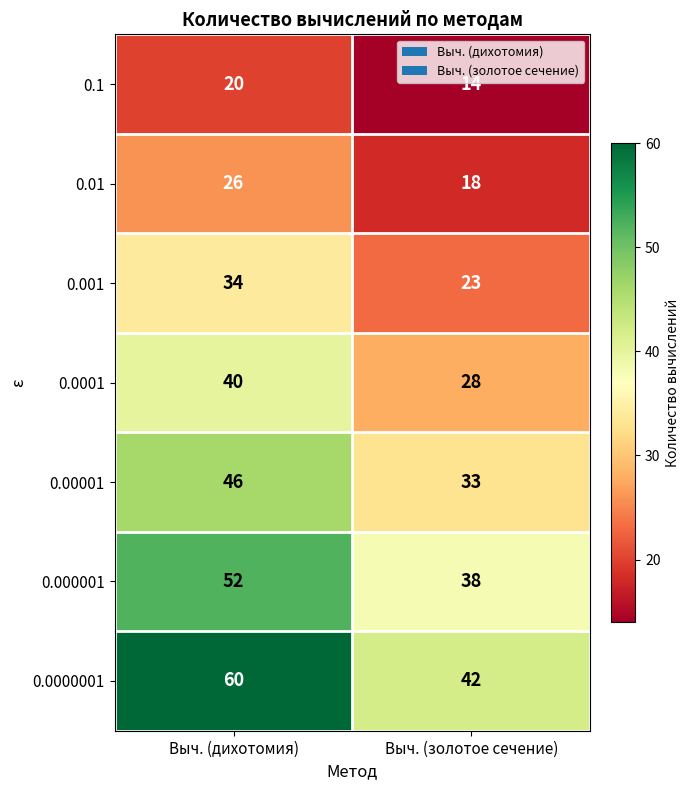

What is the spread (max minus min) of values at Выч. (дихотомия)?

40